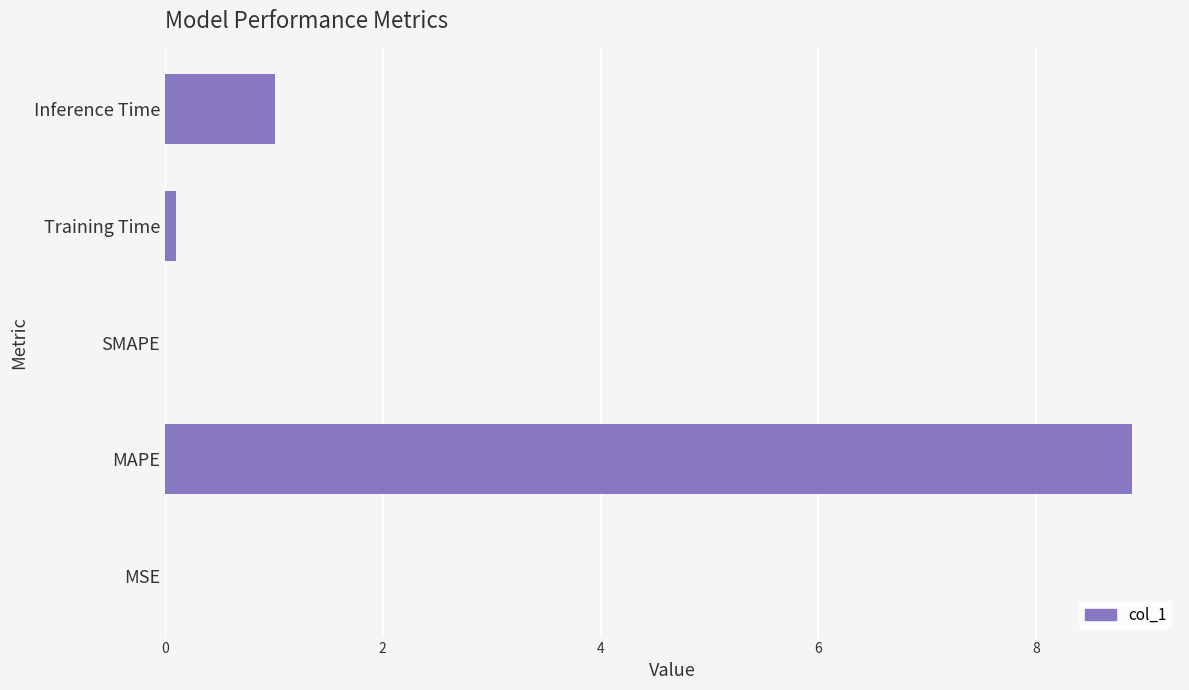

What is the change in value from SMAPE to Inference Time?

+1.0